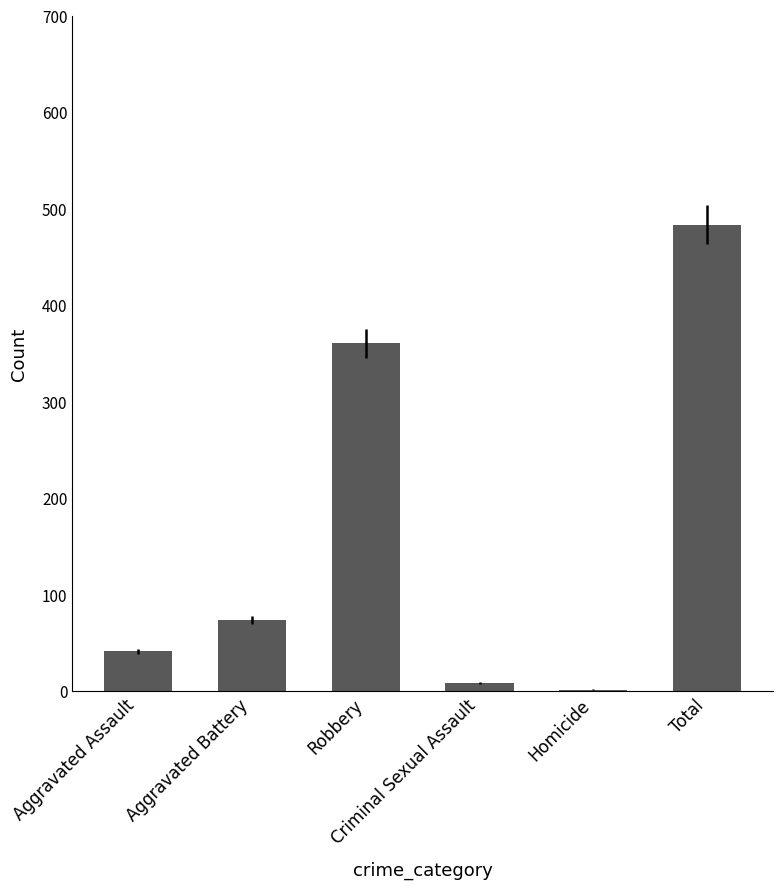

Reading left to right, list all the values displayed in this chart.

Aggravated Assault=41	Aggravated Battery=73	Robbery=360	Criminal Sexual Assault=8	Homicide=1	Total=483